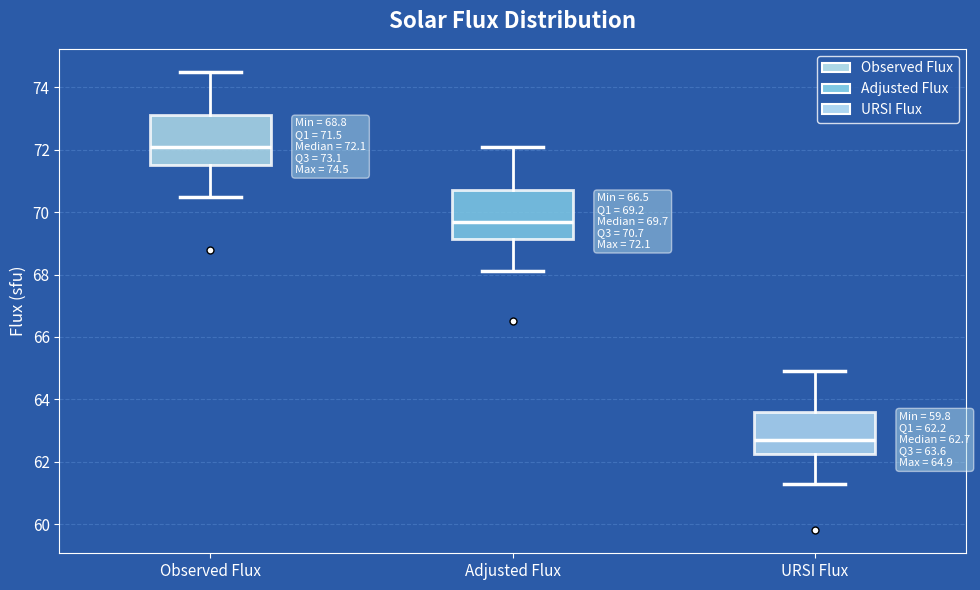

Which box has the highest median line?

Observed Flux